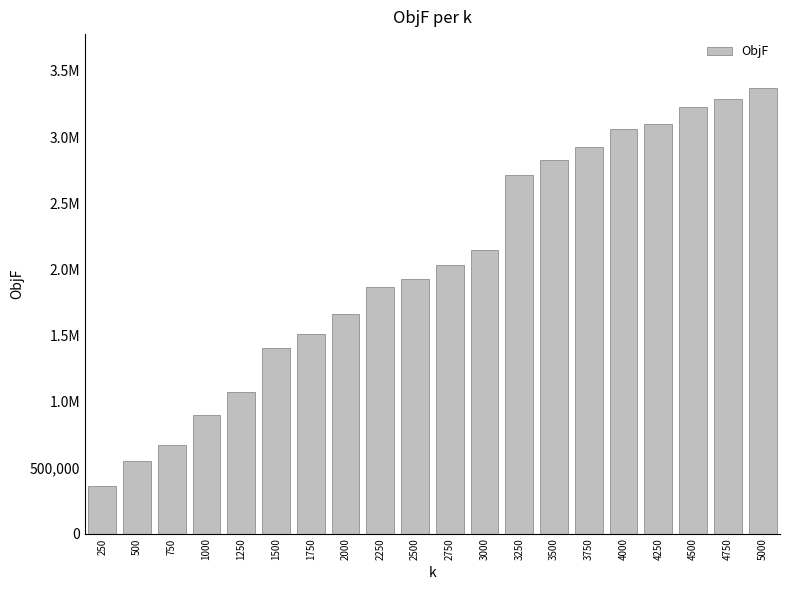

Which category has the lowest value across all series?

250